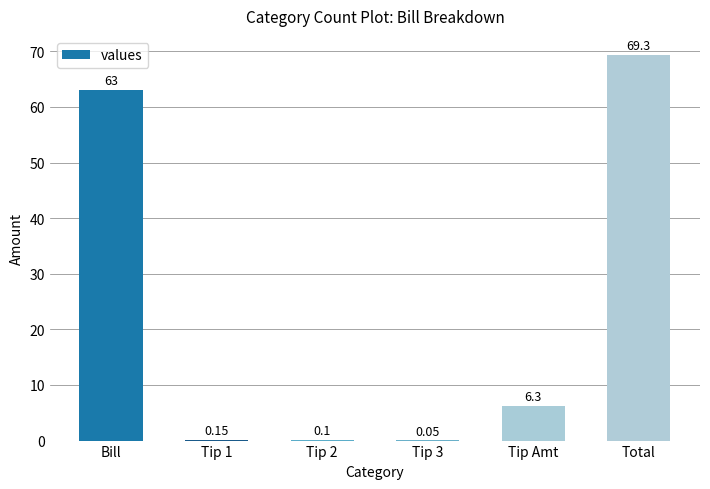

Which category has the highest value across all series?

Total